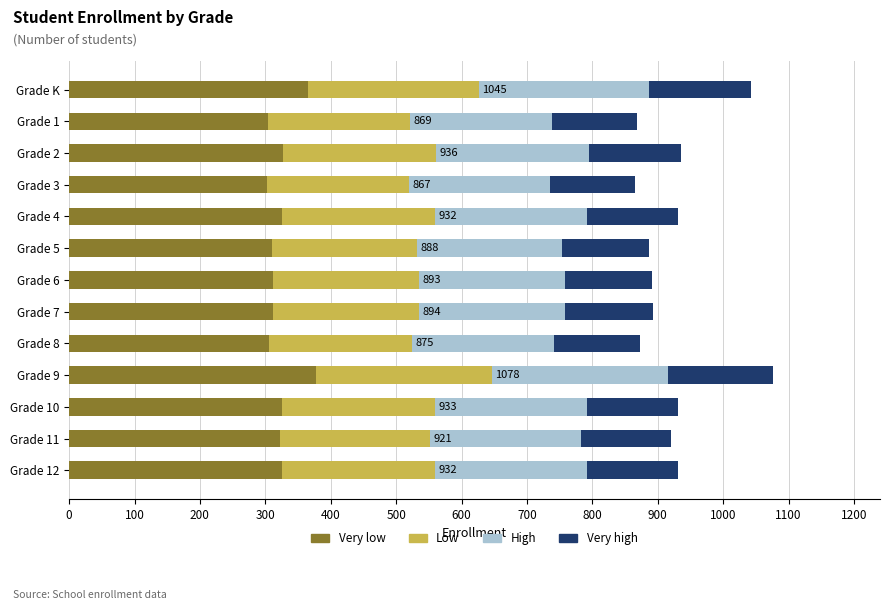

What is the highest value of the Very low series?

377